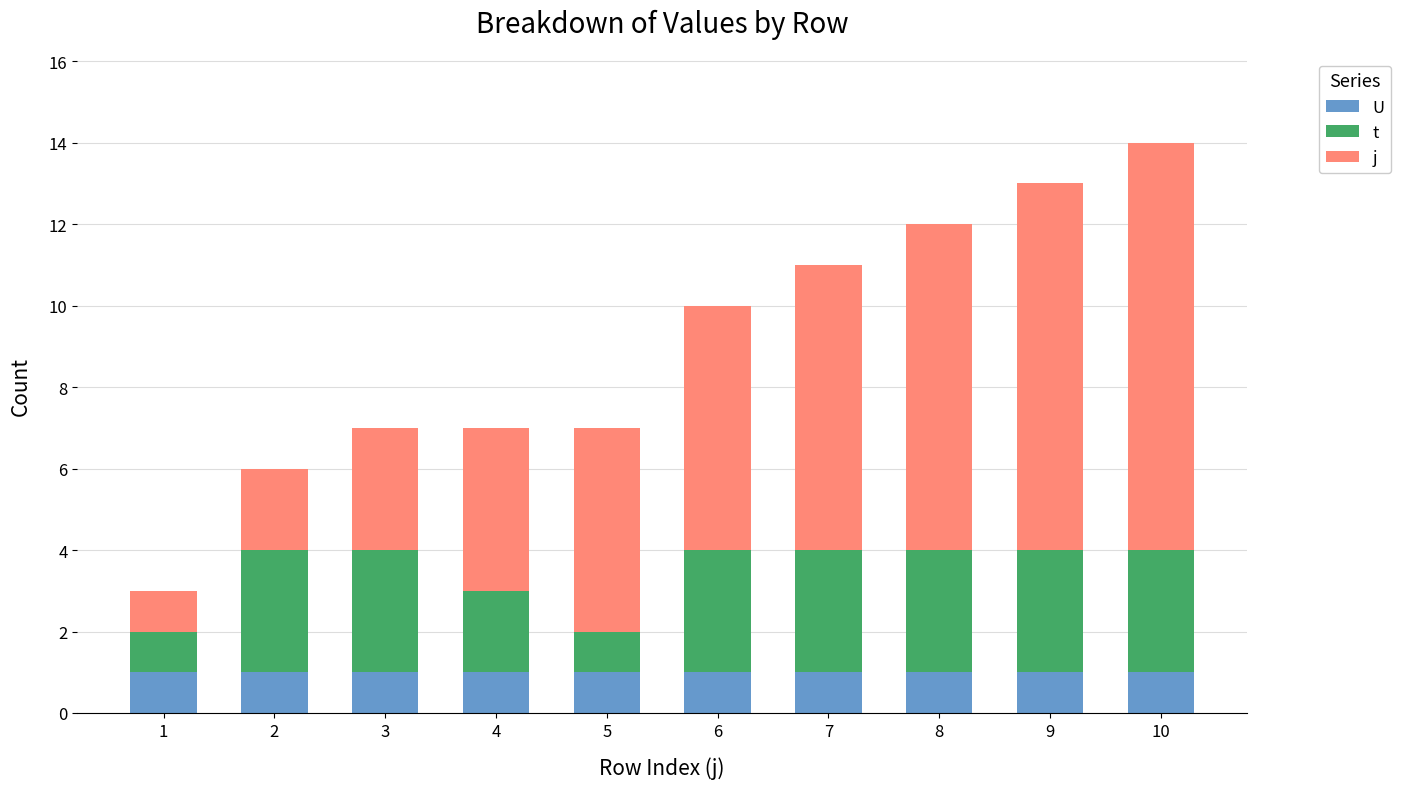

At which category is the sum across all series the highest?

10